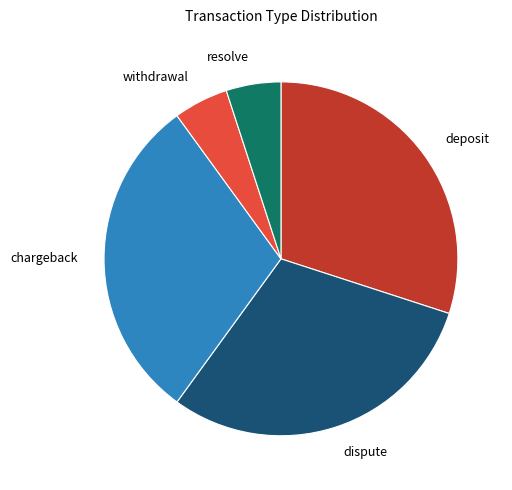

What is the ratio of the value at dispute to the value at withdrawal?

6.0